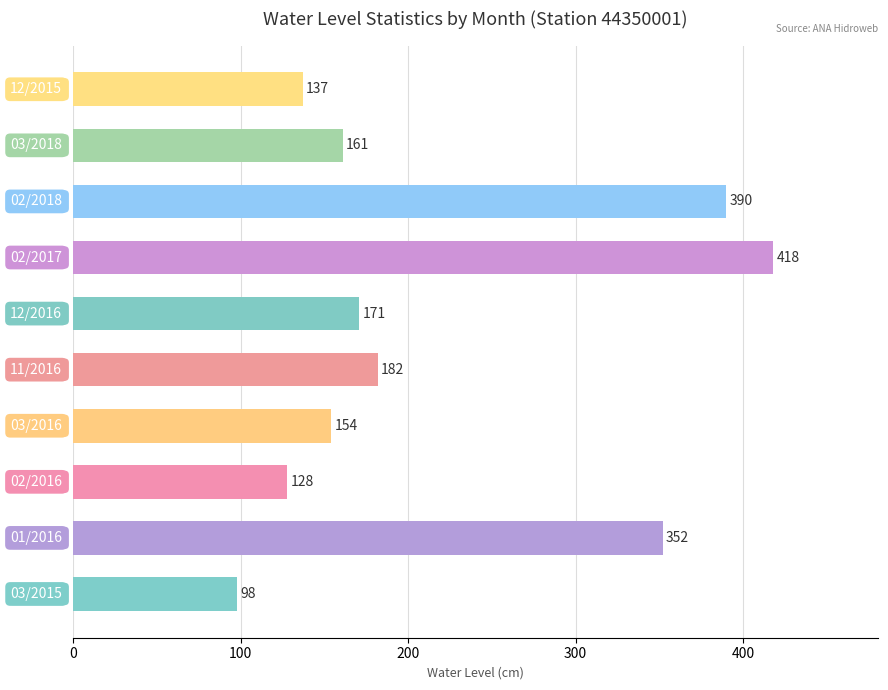

Reading top to bottom, list all the values displayed in this chart.

137	161	390	418	171	182	154	128	352	98